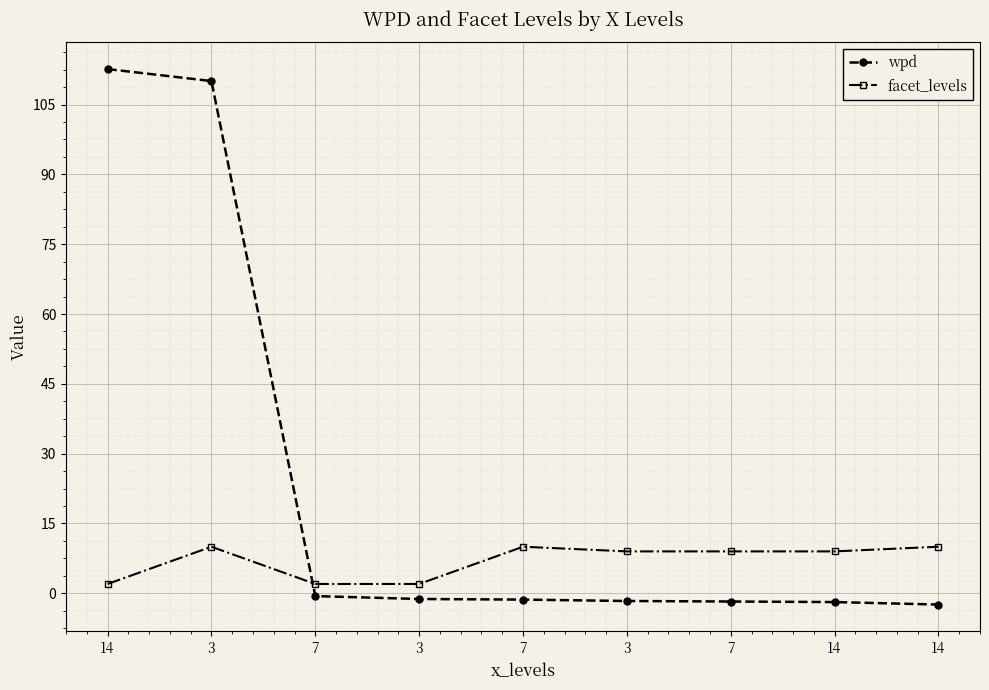

Where is facet_levels nearest to the value 6?

3